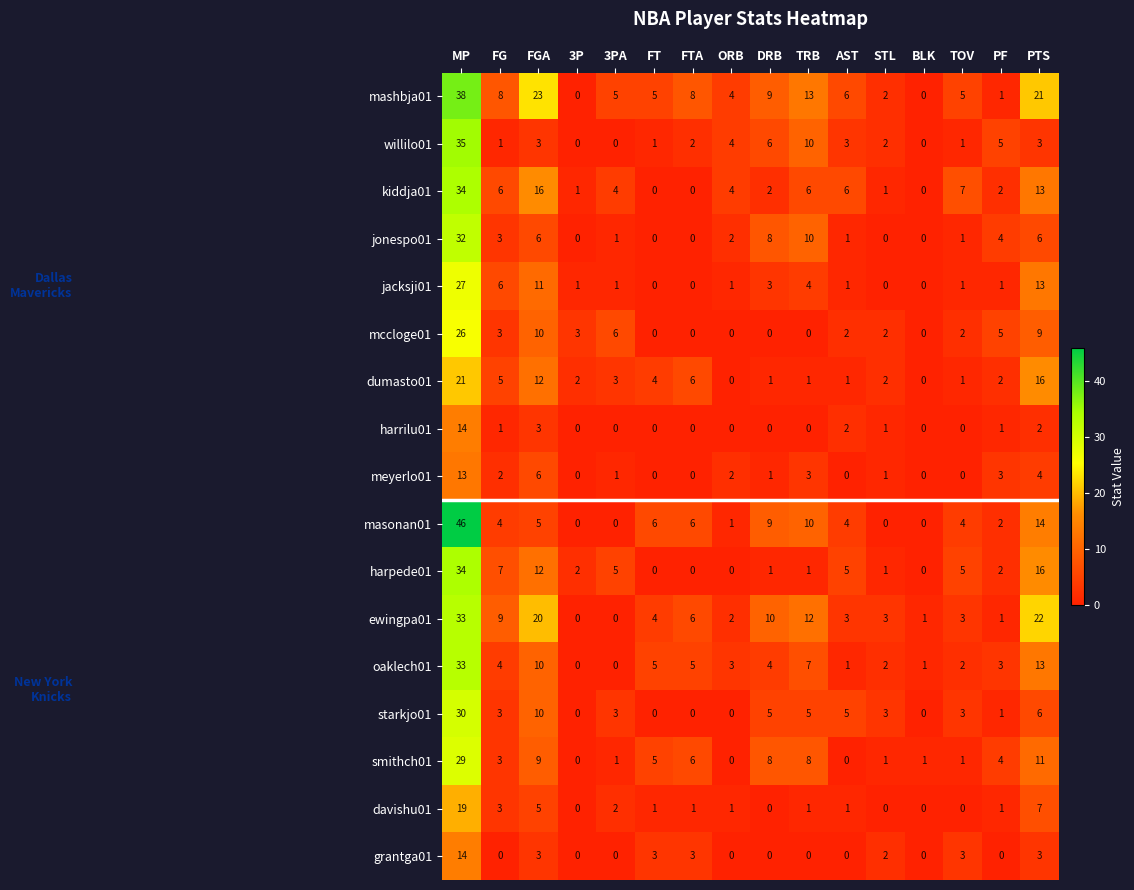

At which label does oaklech01 first exceed 4?

MP